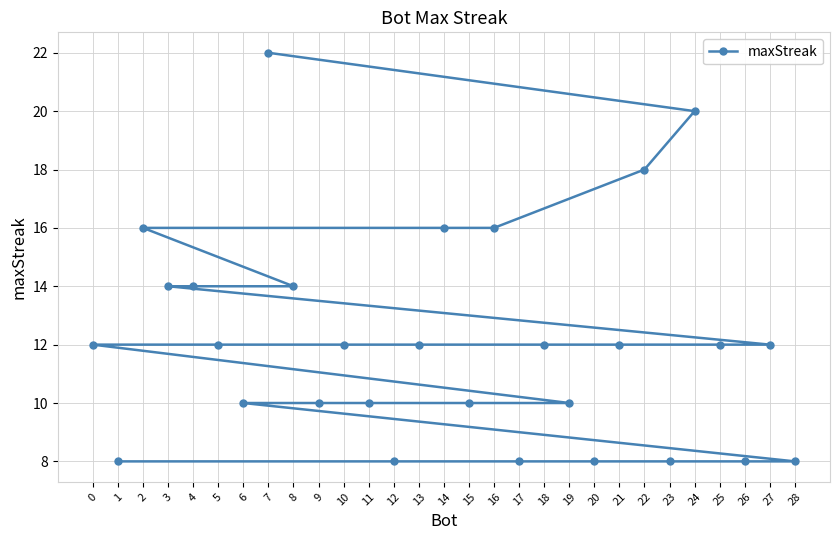

What is the difference between the second highest and second lowest values?

12